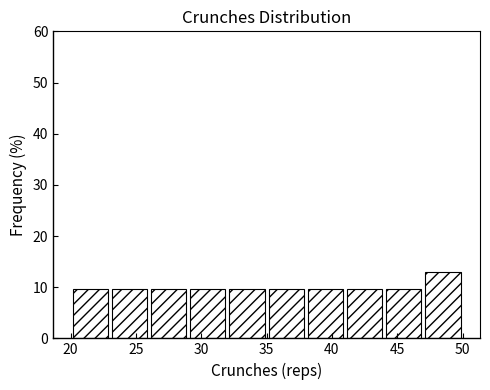

How tall is the bar that spans 47 to 50 on the x-axis? The values are not printed on the chart, so give them approximately, as read against the axis.

13